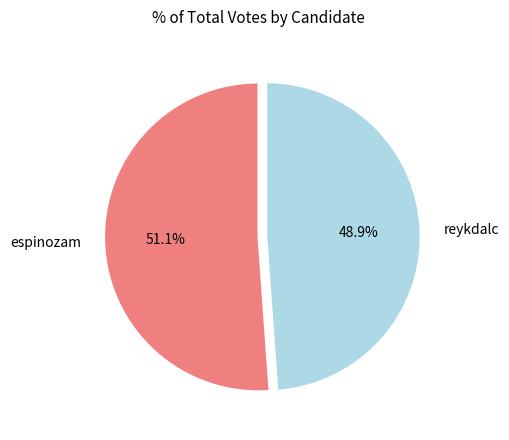

Which slice is the largest?

espinozam